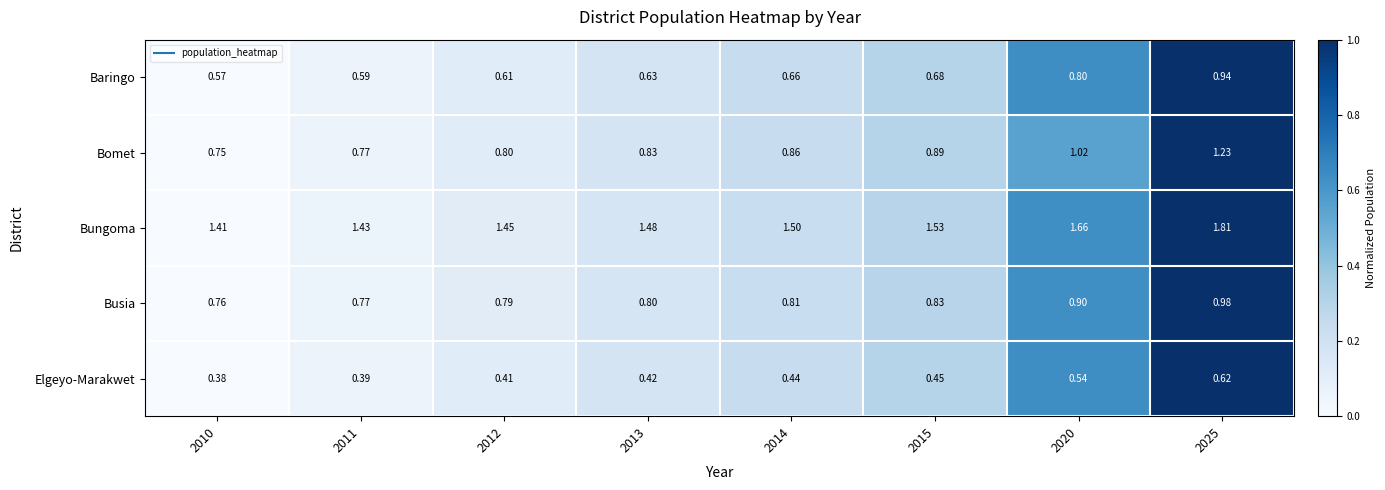

Which series has the largest total across all categories?

Bungoma